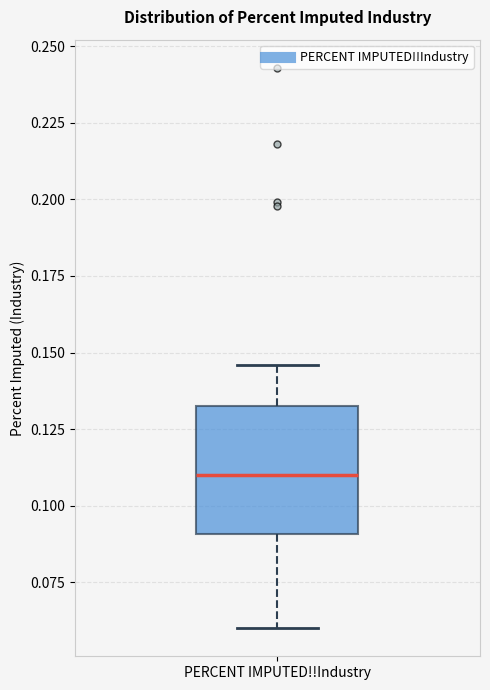

Read this box plot against the y-axis: the position of the median line, the range covered by the box, and the ends of both whiskers. The values are not printed on the chart, so give them approximately, as read against the axis.

median 0.110, box 0.090 to 0.135, whiskers 0.060 to 0.145